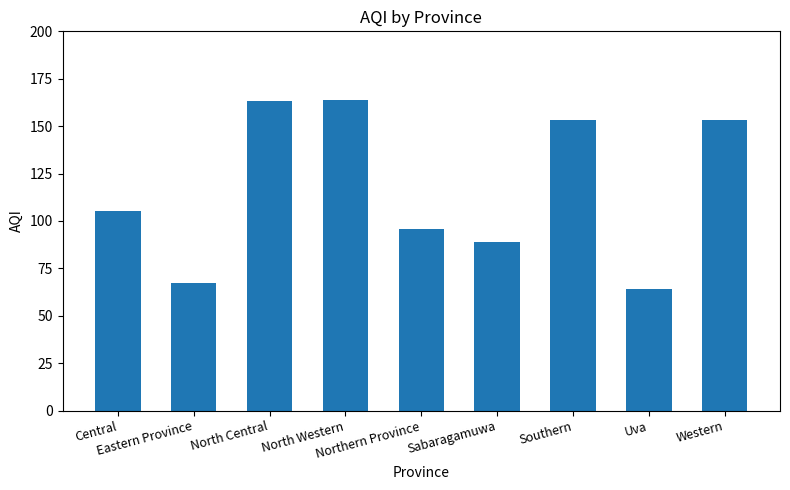

Reading left to right, extract all data points from this chart.

Central=105	Eastern Province=67	North Central=163	North Western=164	Northern Province=96	Sabaragamuwa=89	Southern=153	Uva=64	Western=153